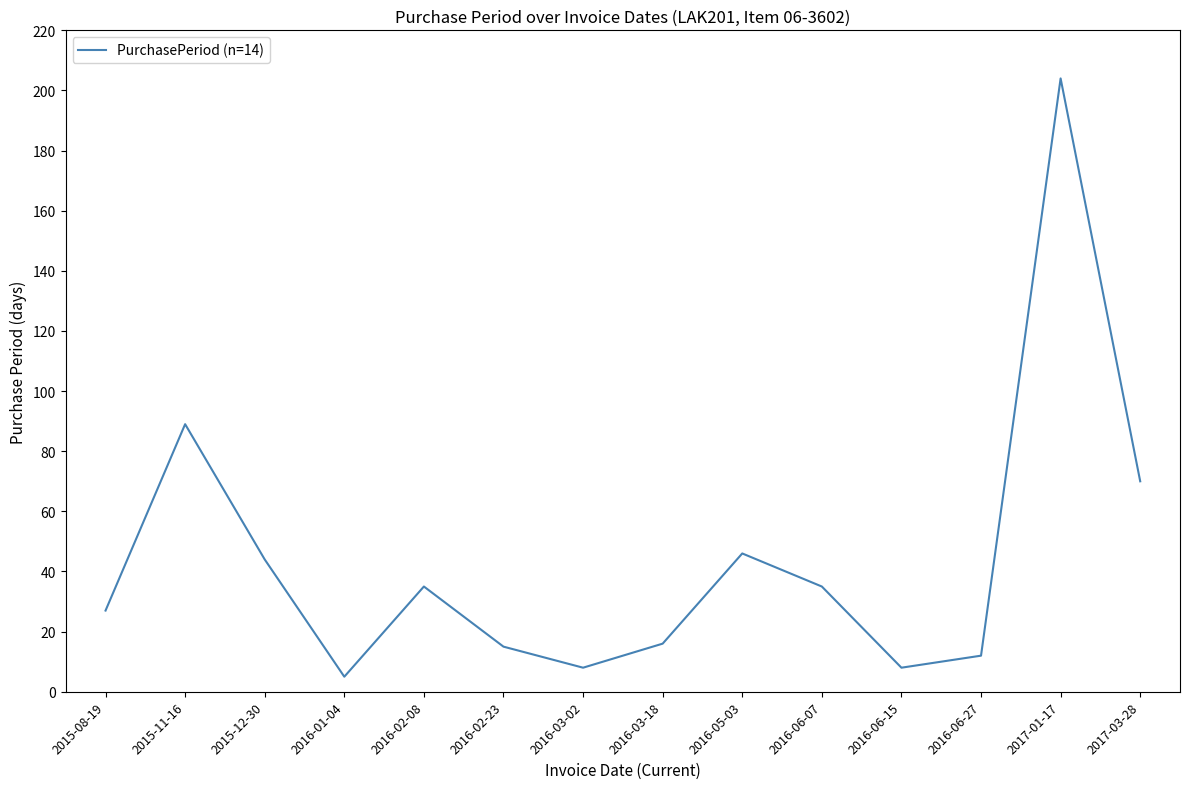

At which label is the value closest to 104?

2015-11-16